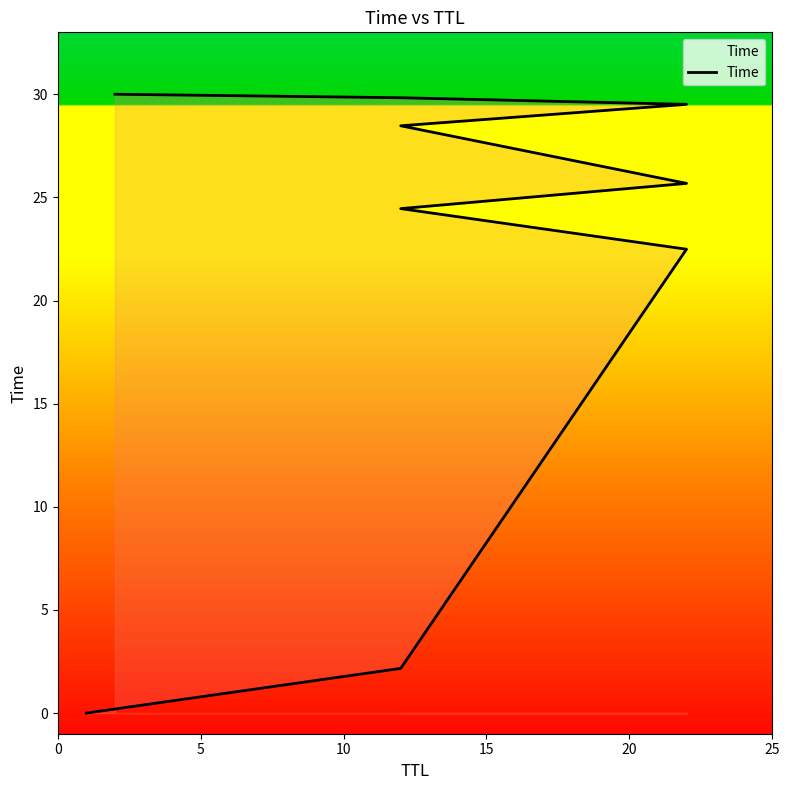

The value at 5 is 3.8. True or false?

False